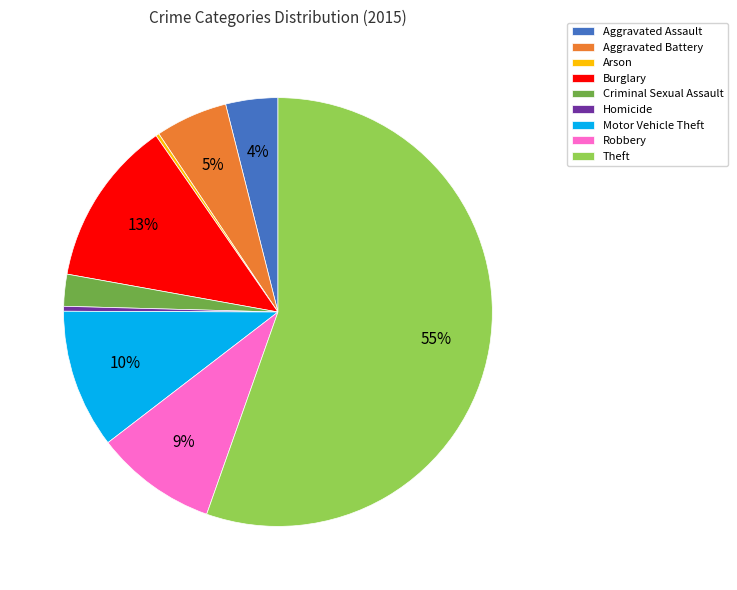

To the nearest percent, what portion does Aggravated Assault represent?

4%